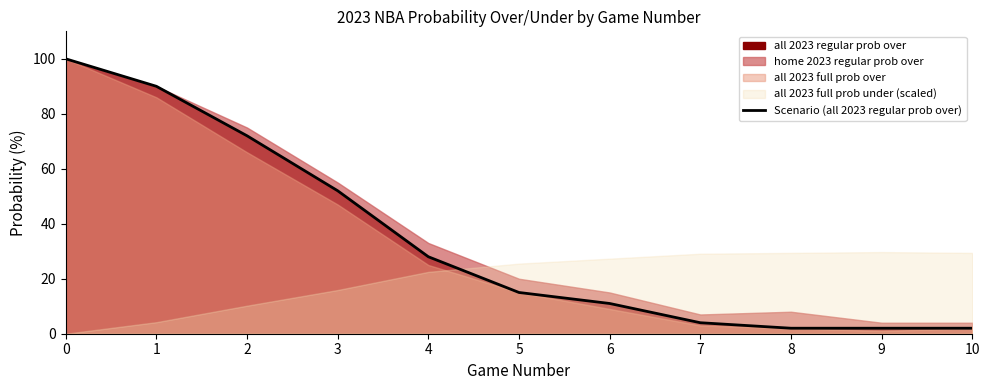

The value of Scenario (all 2023 regular prob over) at 7 is 4. True or false?

True